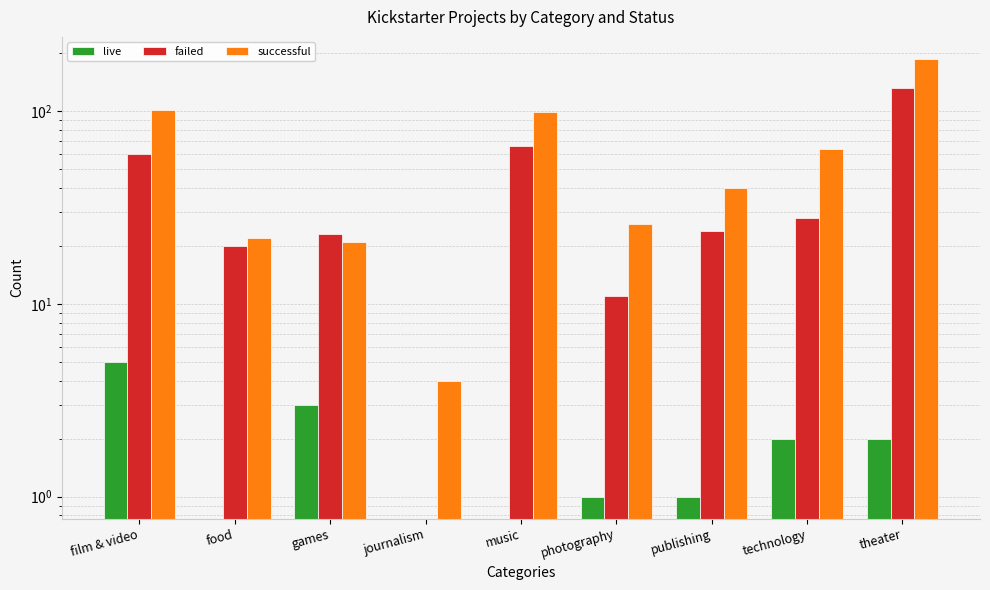

What is the minimum value for successful?

4